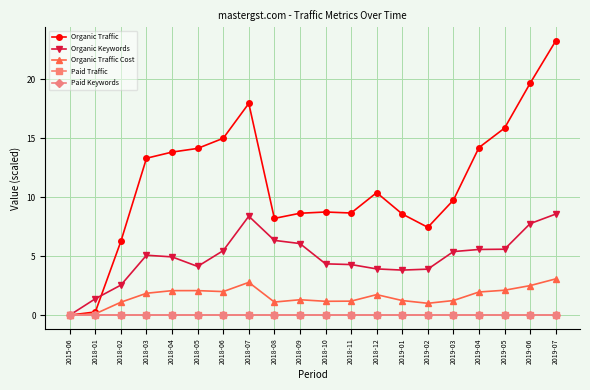

What is the sum of the Organic Keywords values at 2019-05 and 2018-10?

9.9